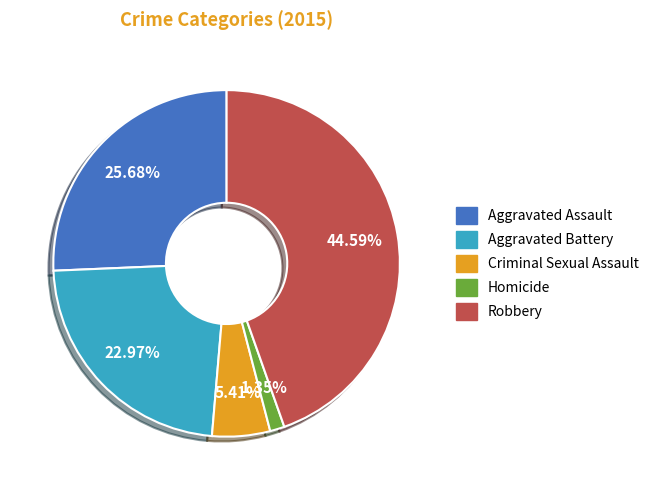

To the nearest percent, what is the combined percentage of Homicide and Aggravated Battery?

24%